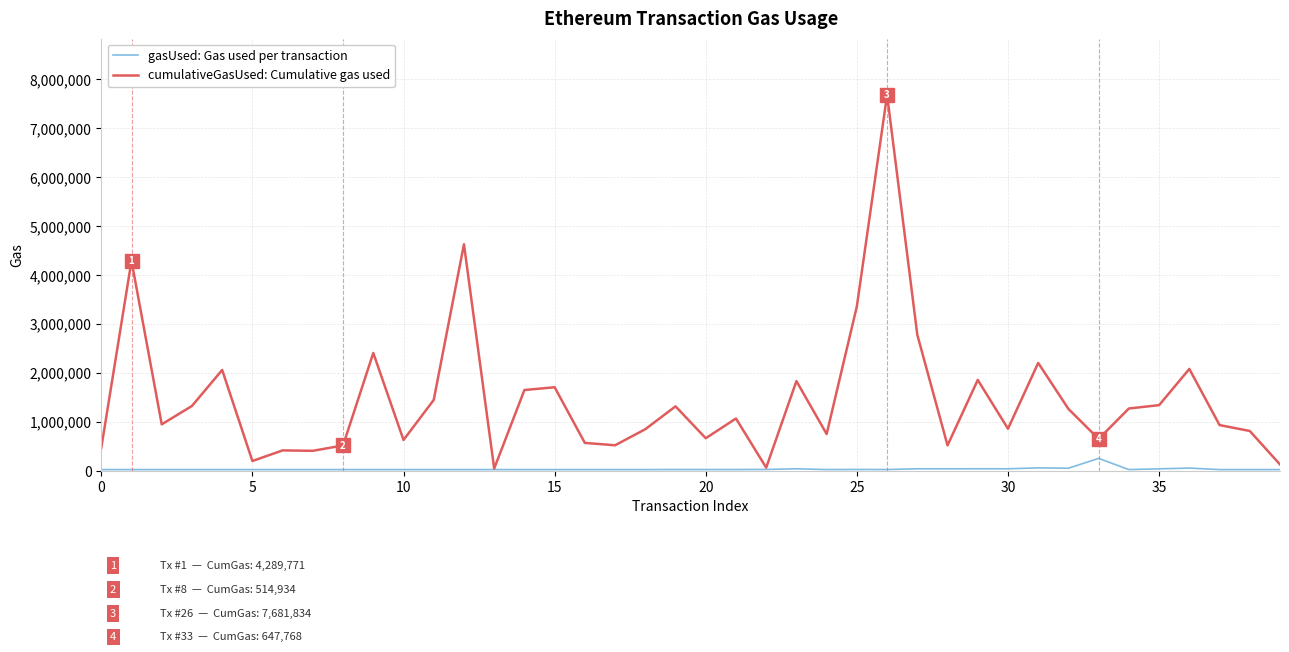

Which series has the largest range (max minus min)?

cumulativeGasUsed: Cumulative gas used